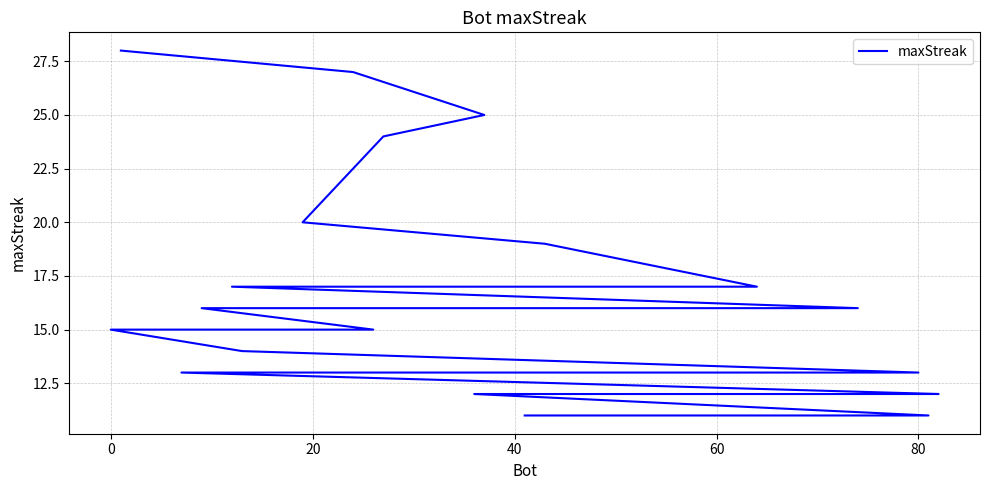

Does the chart have visible grid lines?

Yes